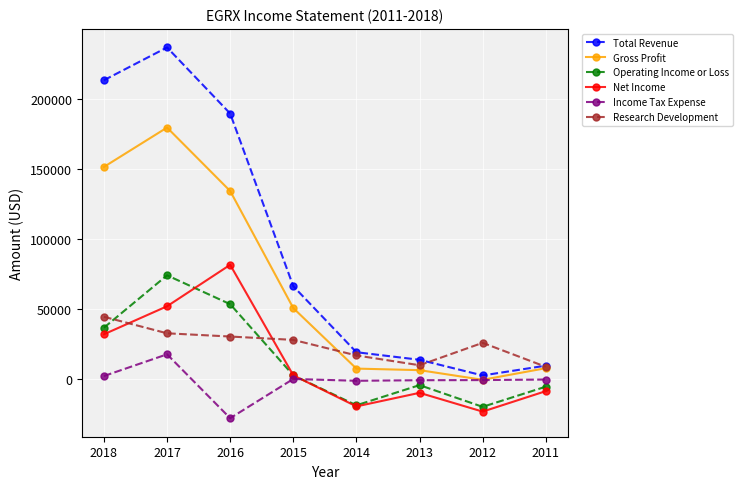

True or false: Operating Income or Loss has more than 1 points higher than both neighbors.

True